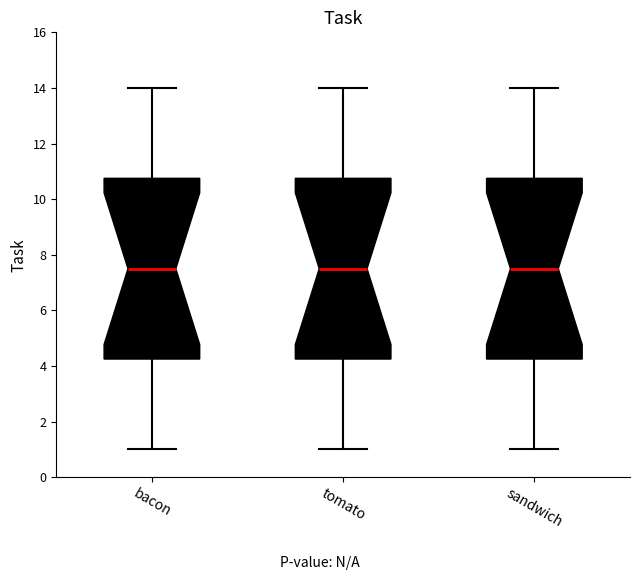

Reading left to right, transcribe this box plot: for each box, give where its median line is, the range the box spans, and where its two whiskers end, as read against the y-axis. The values are not printed on the chart, so give them approximately, as read against the axis.

bacon: median 7.6, box 4.2 to 10.8, whiskers 1.0 to 14.0
tomato: median 7.6, box 4.2 to 10.8, whiskers 1.0 to 14.0
sandwich: median 7.6, box 4.2 to 10.8, whiskers 1.0 to 14.0